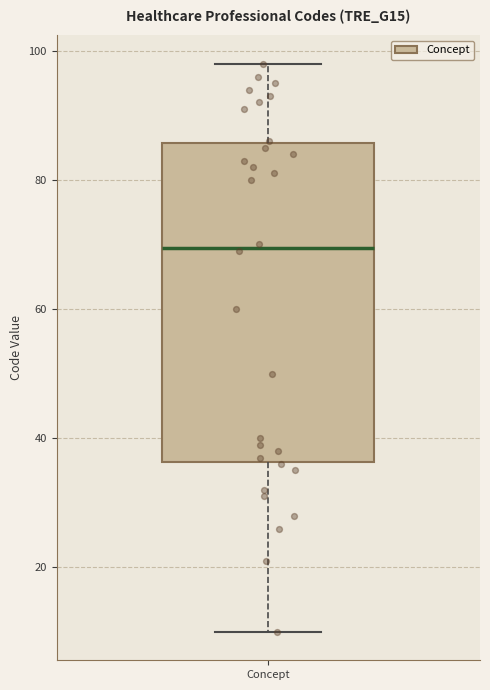

Read this box plot against the y-axis: the position of the median line, the range covered by the box, and the ends of both whiskers. The values are not printed on the chart, so give them approximately, as read against the axis.

median 70, box 36 to 86, whiskers 10 to 98